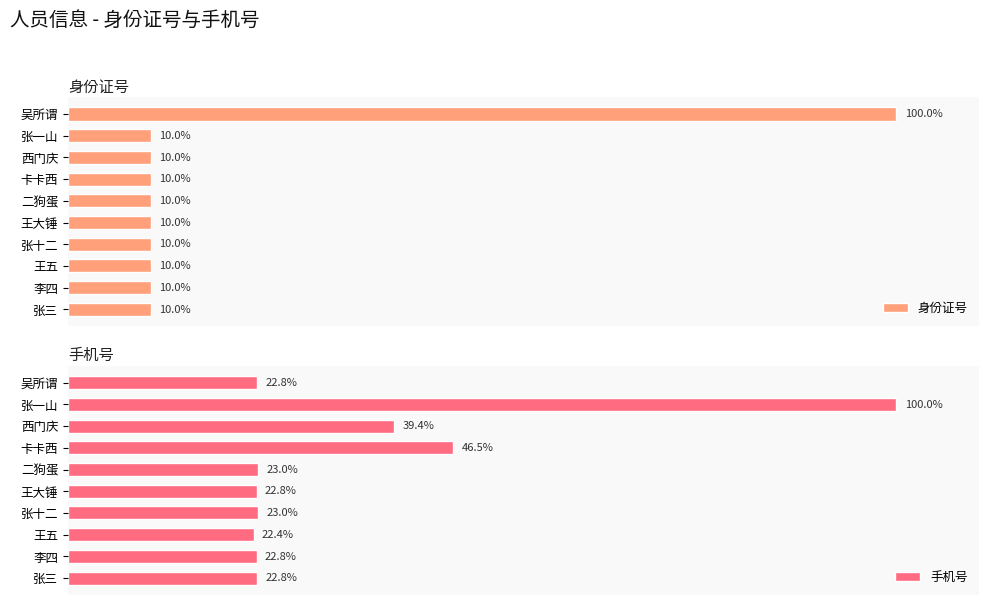

At which label does 手机号 reach its minimum?

王五